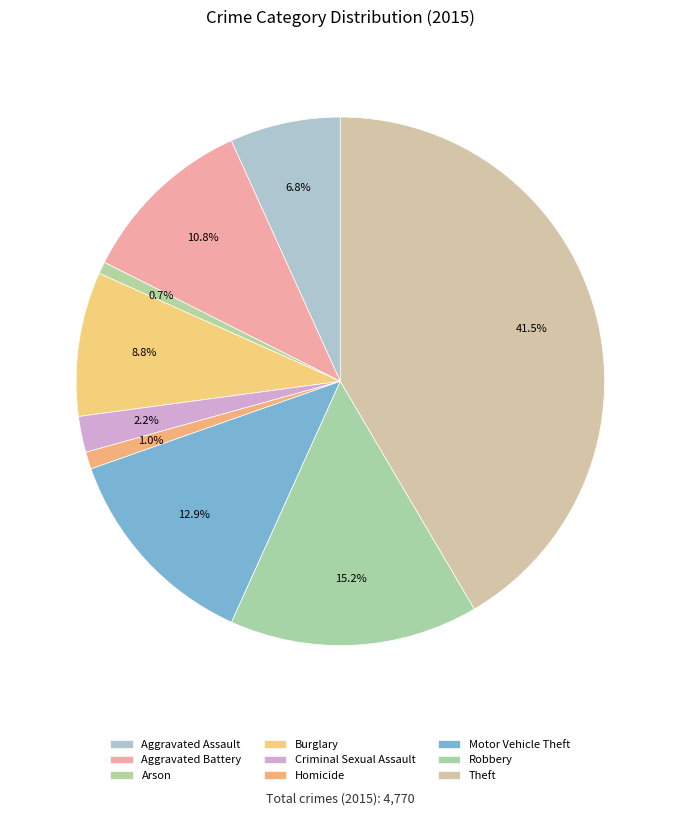

True or false: Aggravated Assault accounts for 7% of the total.

True